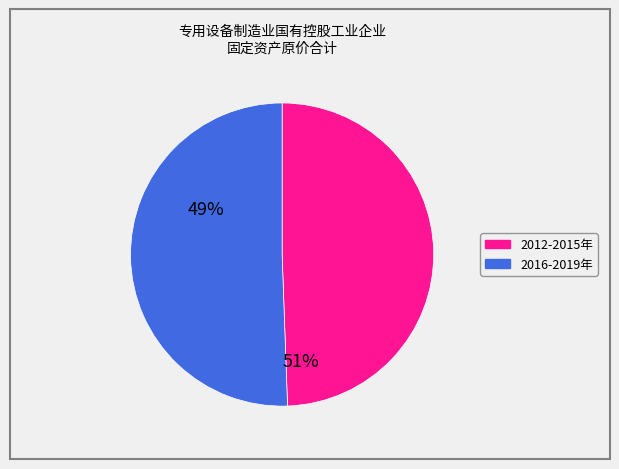

Does any single category account for the majority?

Yes